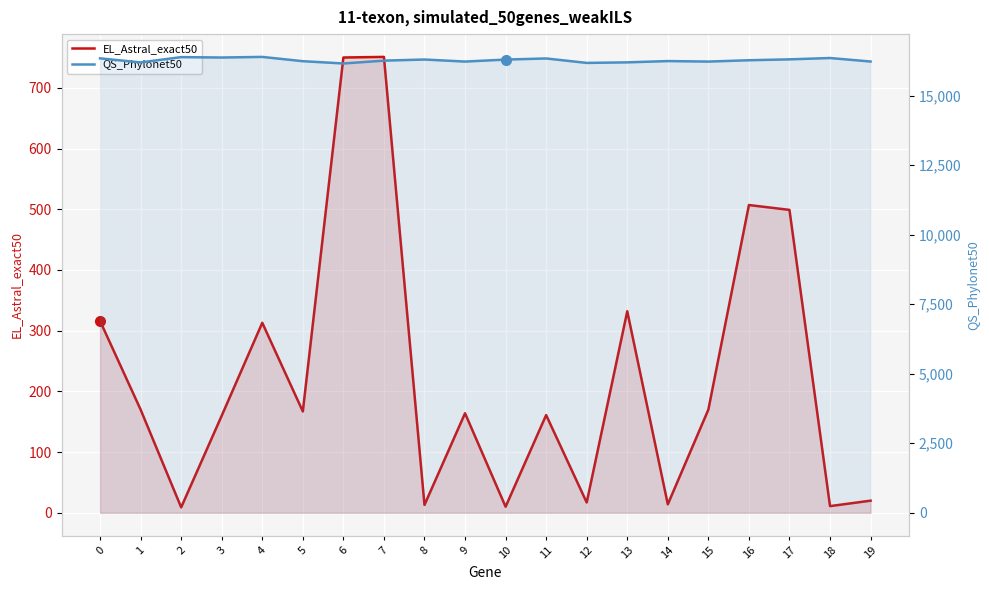

How many series are shown in this chart?

2